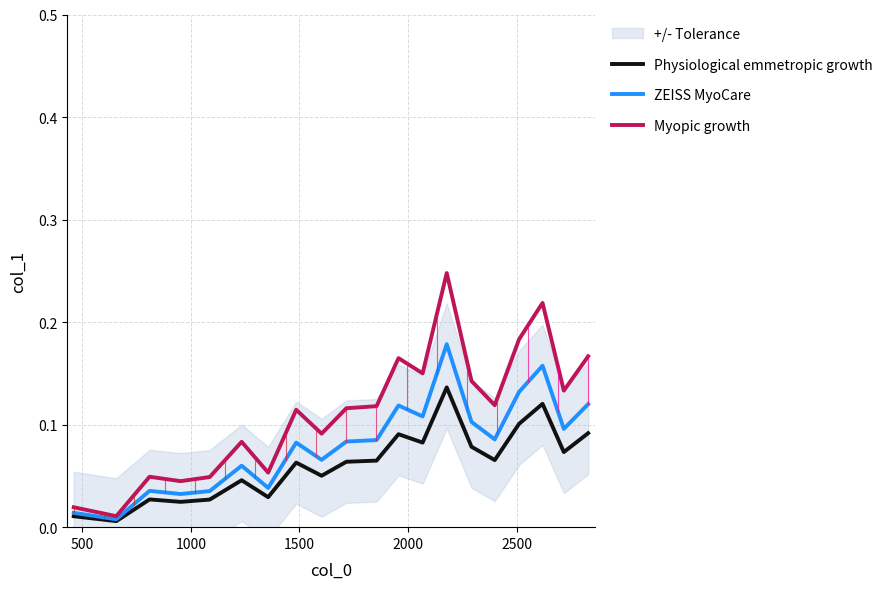

True or false: Myopic growth and ZEISS MyoCare intersect in this chart.

False